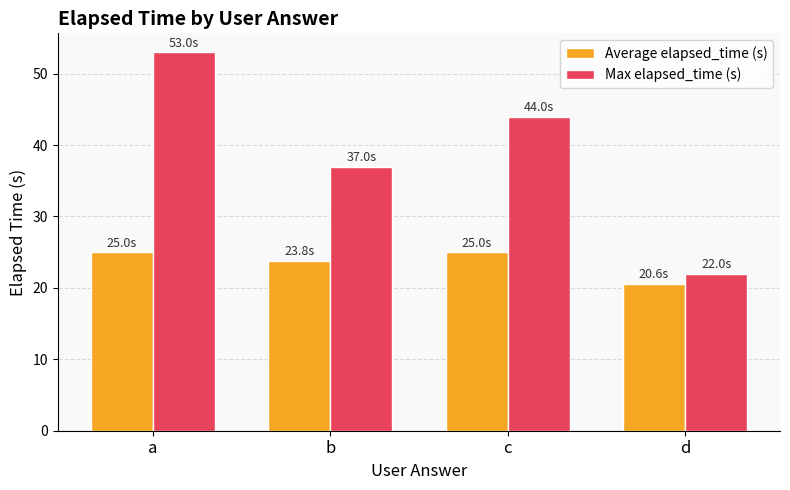

What is the sum of all Max elapsed_time (s) values?

156.0